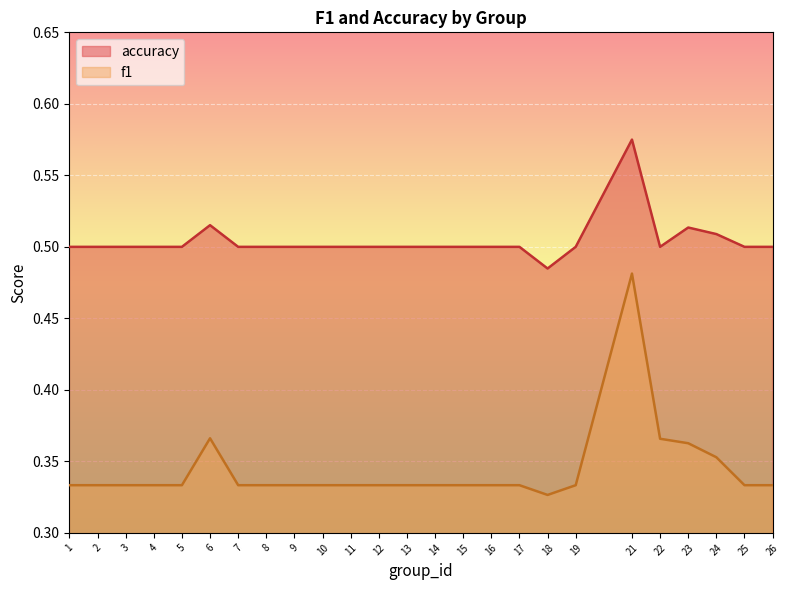

True or false: accuracy and f1 intersect in this chart.

False